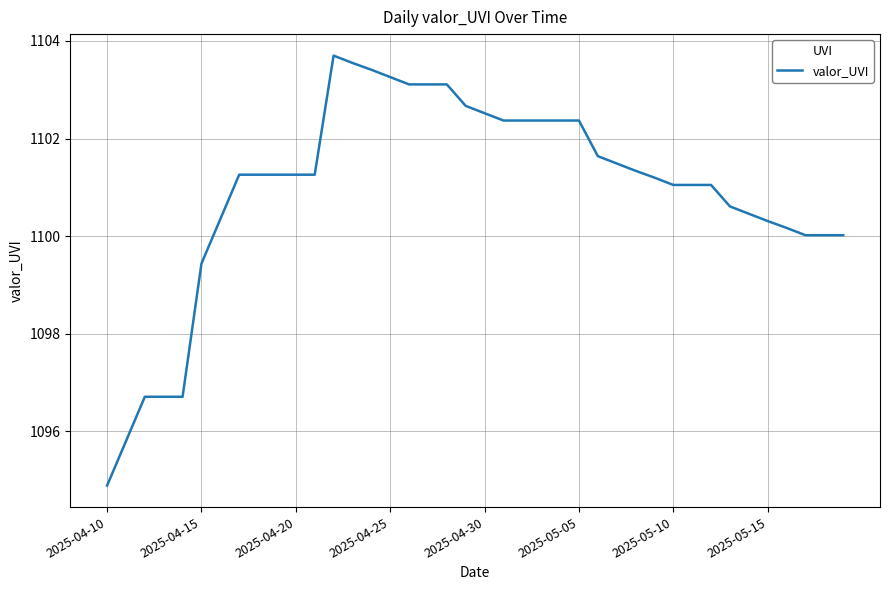

What is the average value?

1100.9